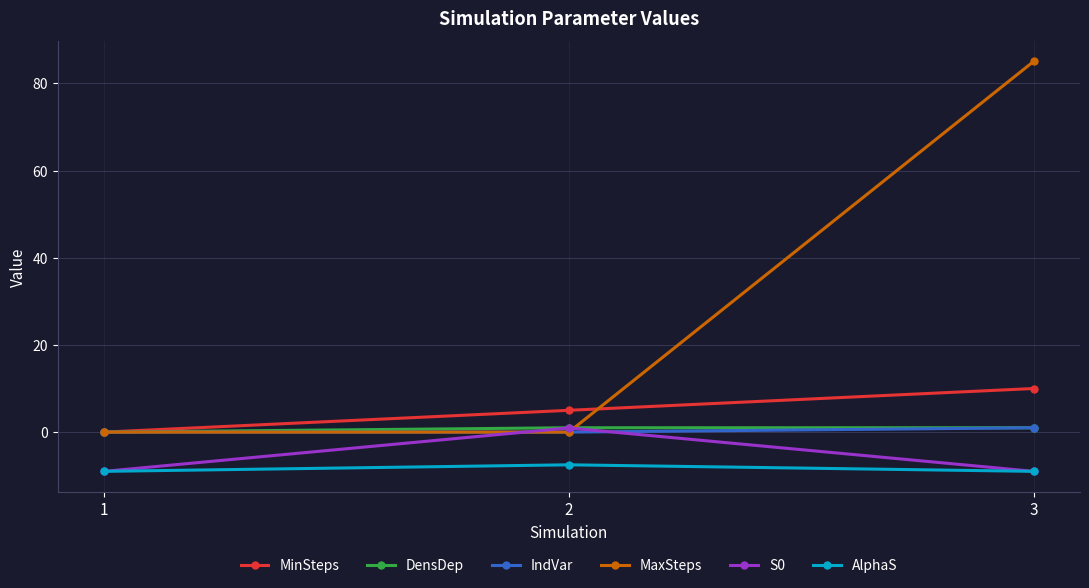

Which series changed the most between 2 and 3?

MaxSteps